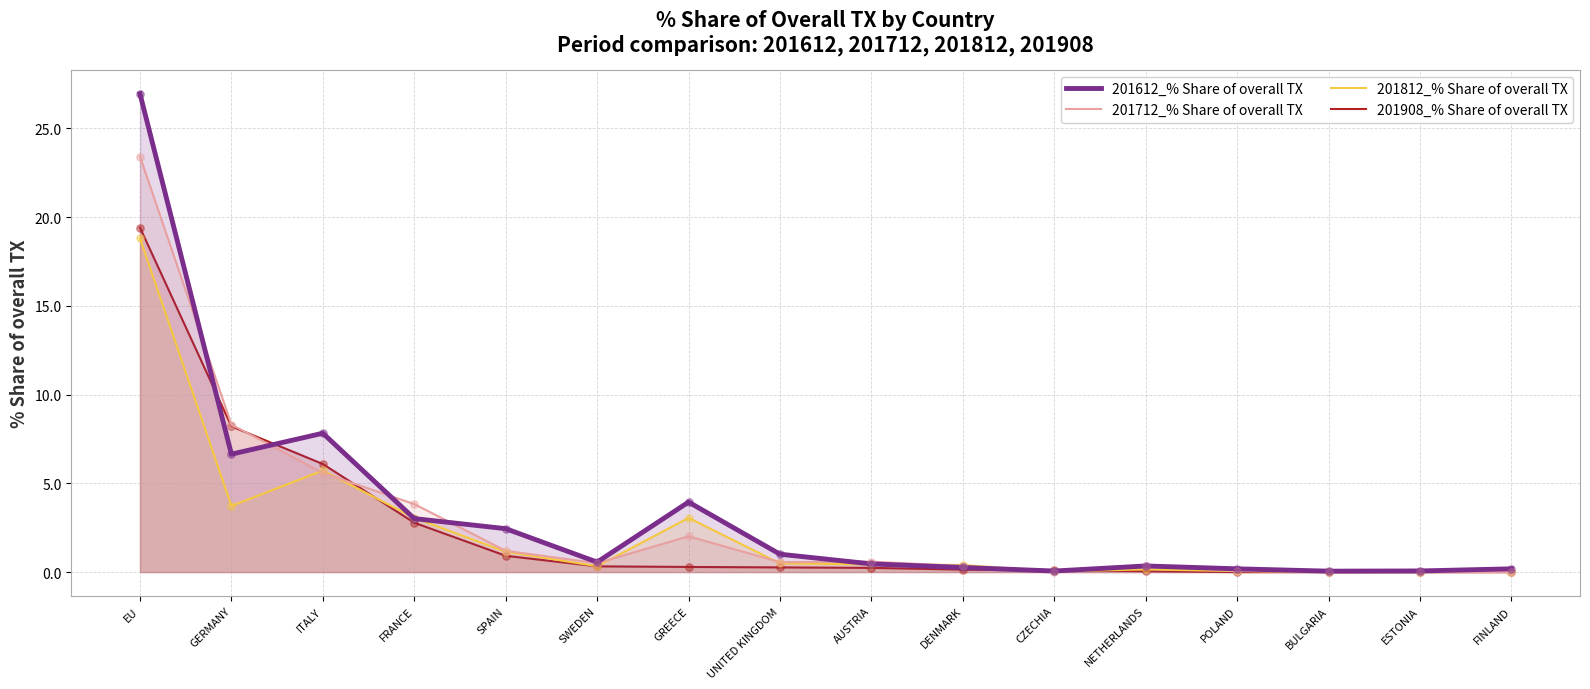

What are all the series names shown in the legend?

201612_% Share of overall TX, 201712_% Share of overall TX, 201812_% Share of overall TX, 201908_% Share of overall TX